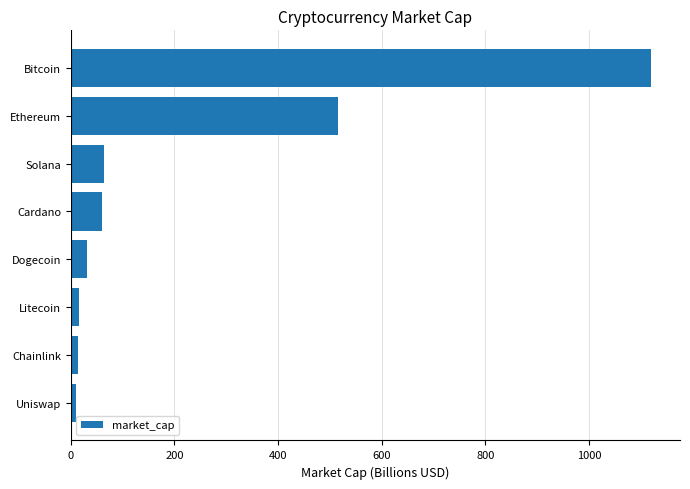

At which label is the value closest to 564?

Ethereum